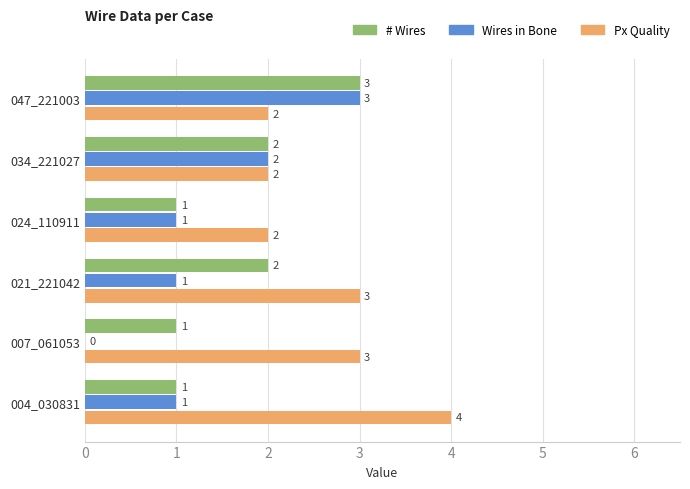

At which category does the chart reach its peak across all series?

004_030831